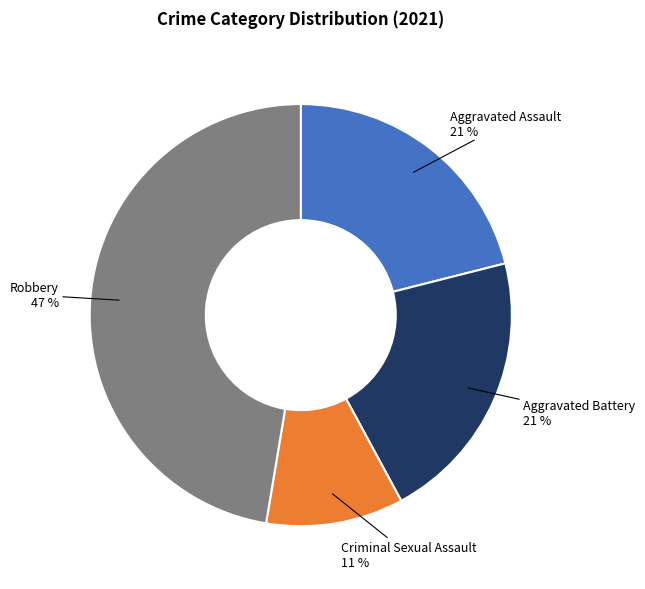

To the nearest percent, what is the average slice percentage?

25%